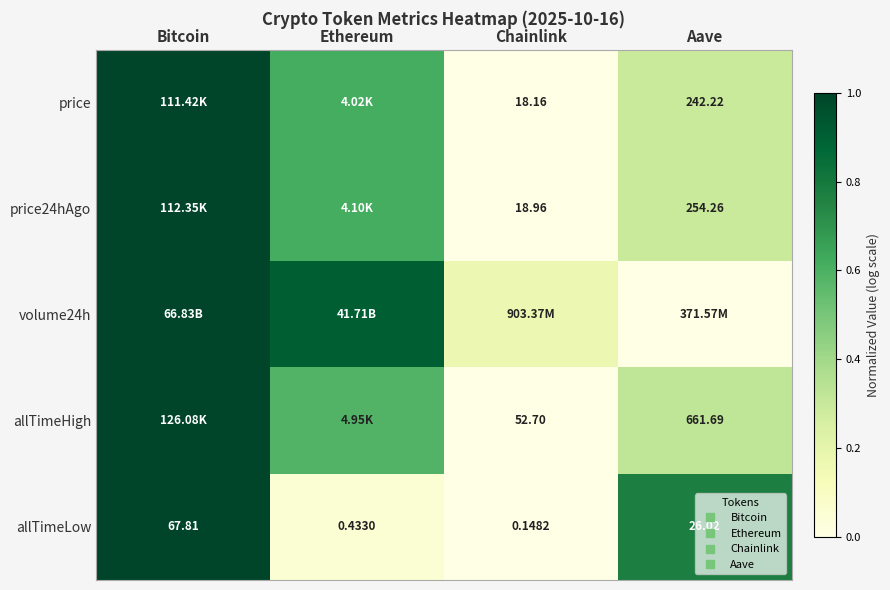

Is the value of price at Chainlink greater than the value of allTimeHigh at Ethereum?

No